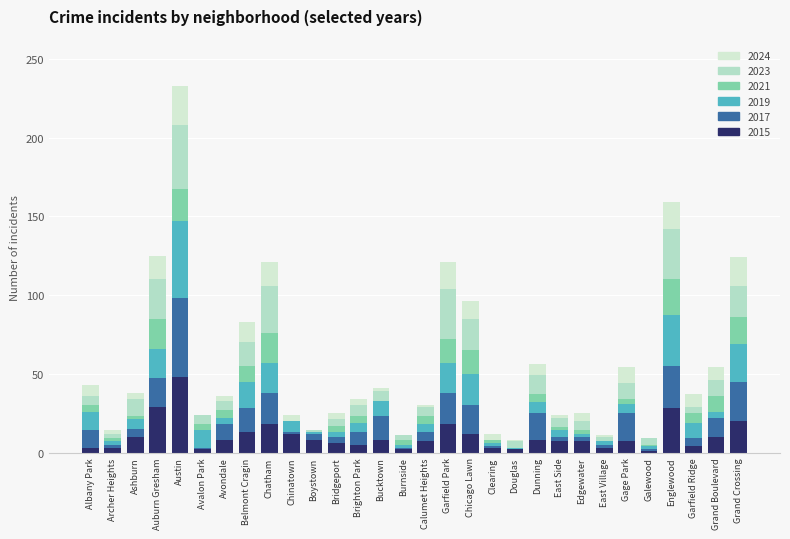

At which category is the sum across all series the highest?

Austin